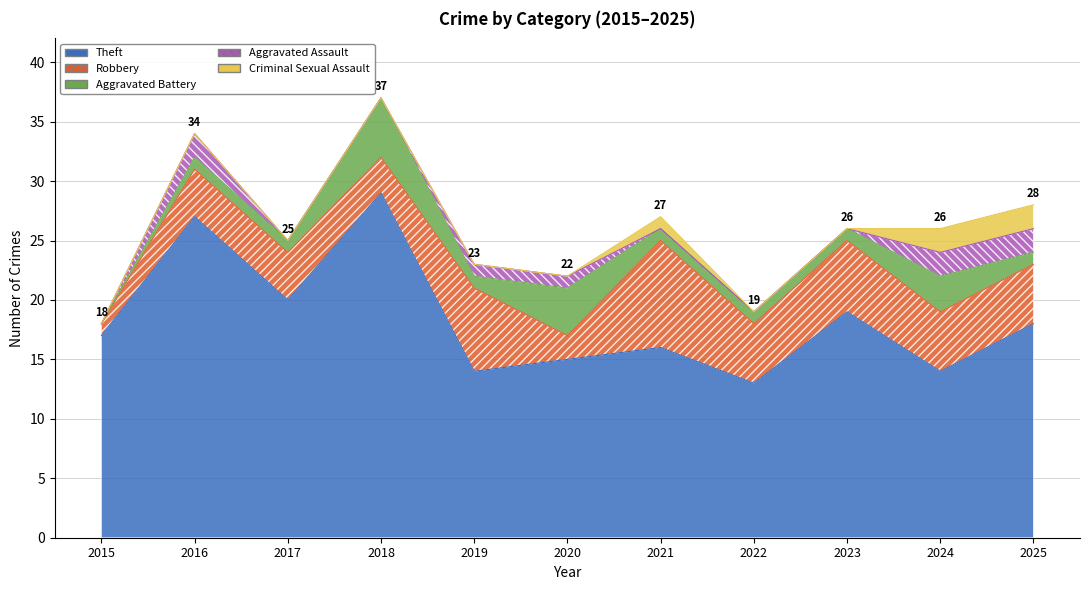

What is the sum of all Criminal Sexual Assault values?

5